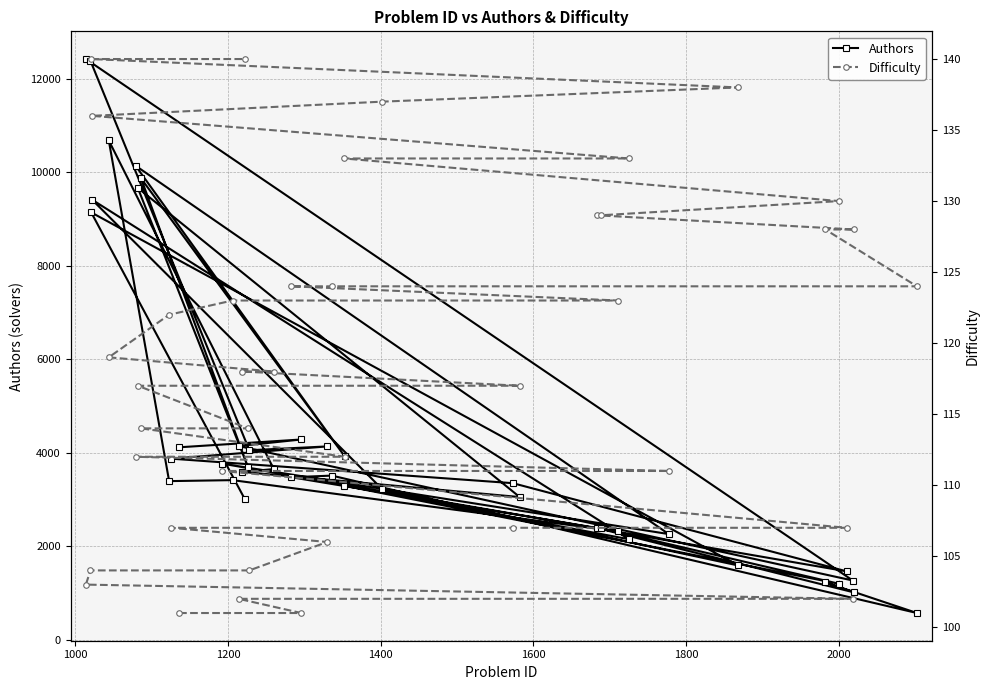

What is the maximum value for Authors?

12419